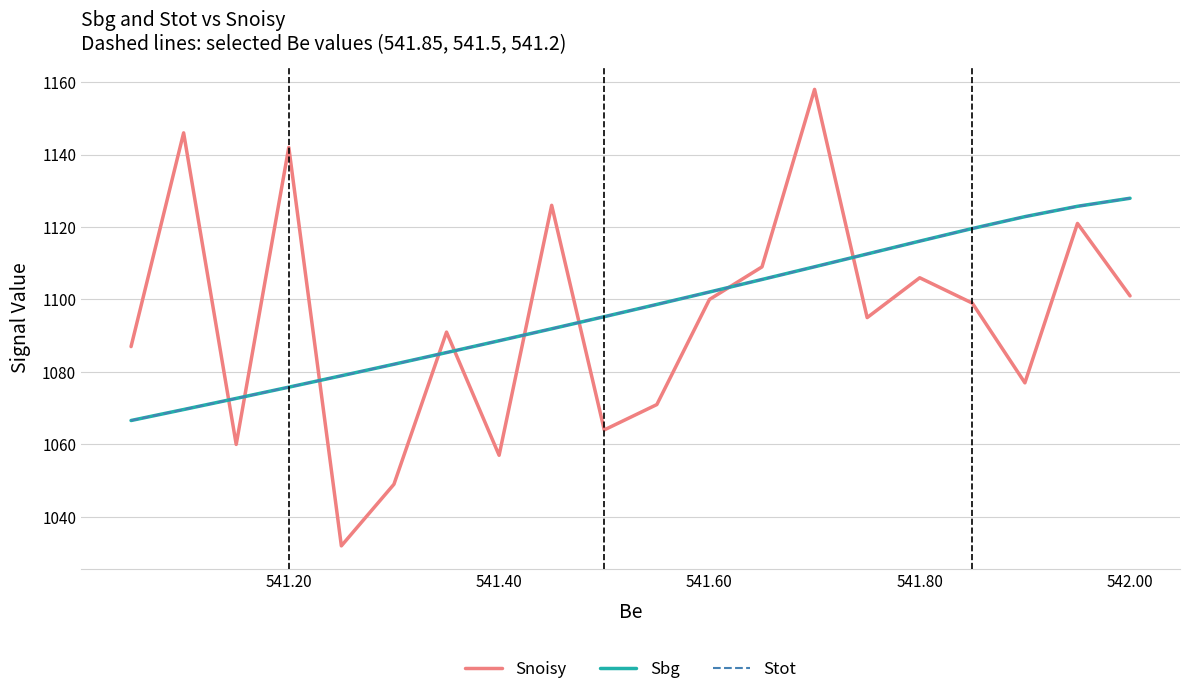

What are all the series names shown in the legend?

Snoisy, Sbg, Stot